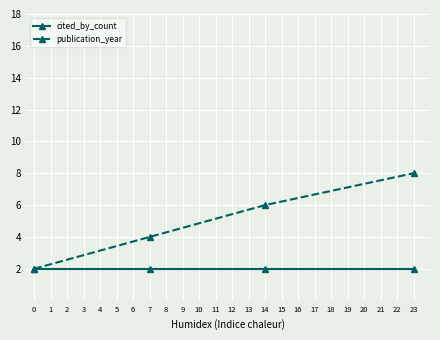

What is the maximum value shown in the chart?

8